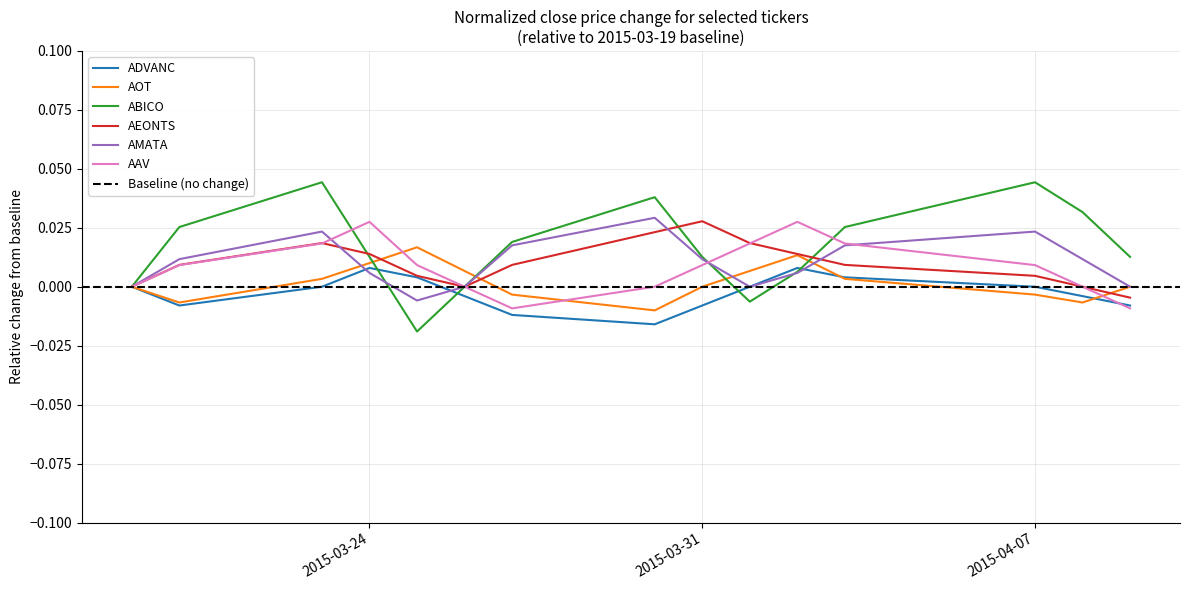

The ADVANC series shows 0.0 at 2015-04-07. True or false?

True